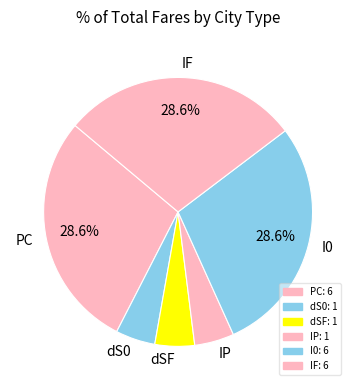

Is it true that I0 is 29% of the pie?

True